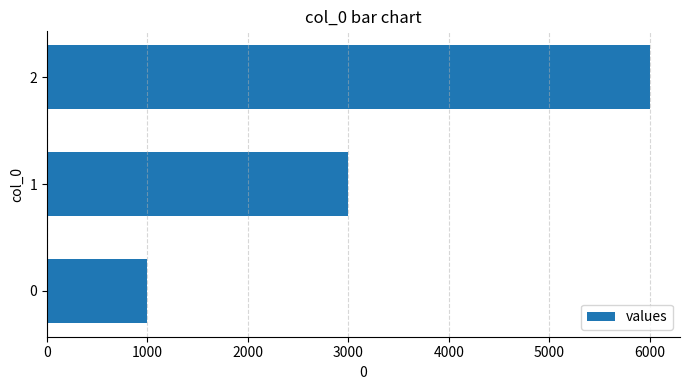

What is the difference between the maximum and second lowest values?

3000